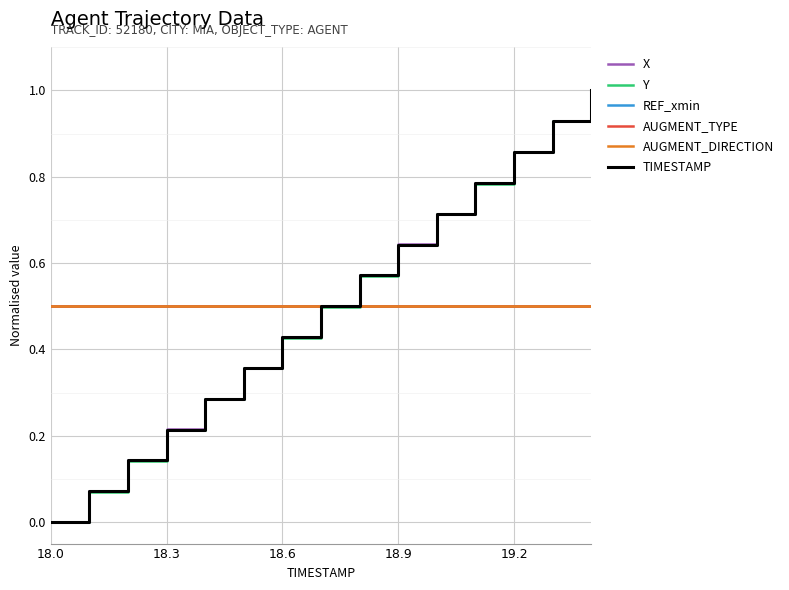

Does the chart display data point markers on the line(s)?

No